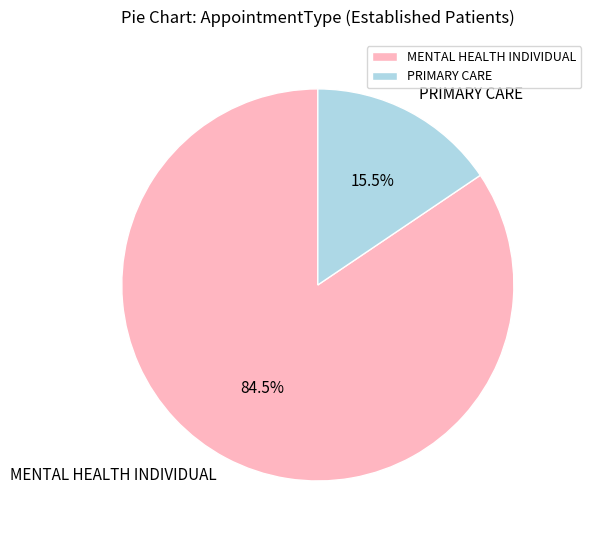

How many slices are in this pie chart?

2